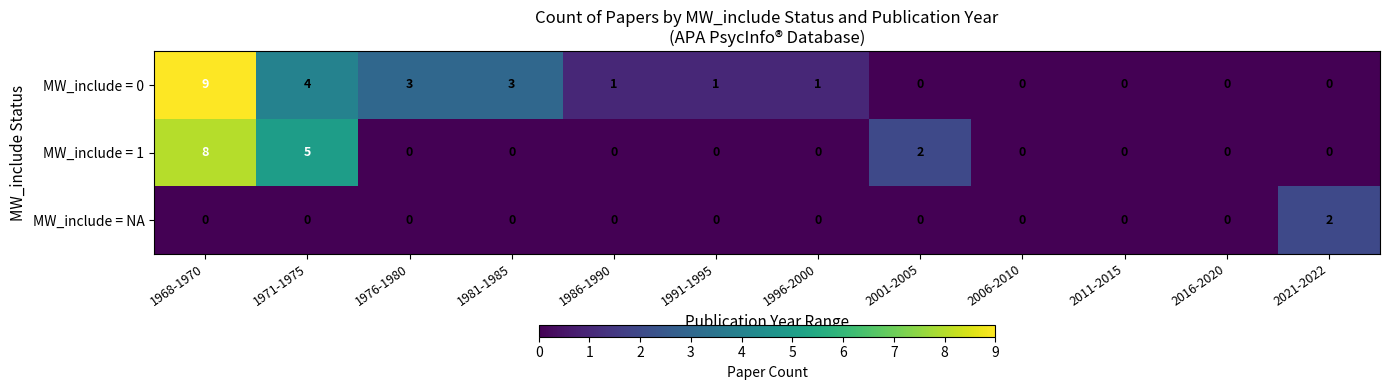

Rank the series by their average value, from lowest to highest.

MW_include = NA, MW_include = 1, MW_include = 0